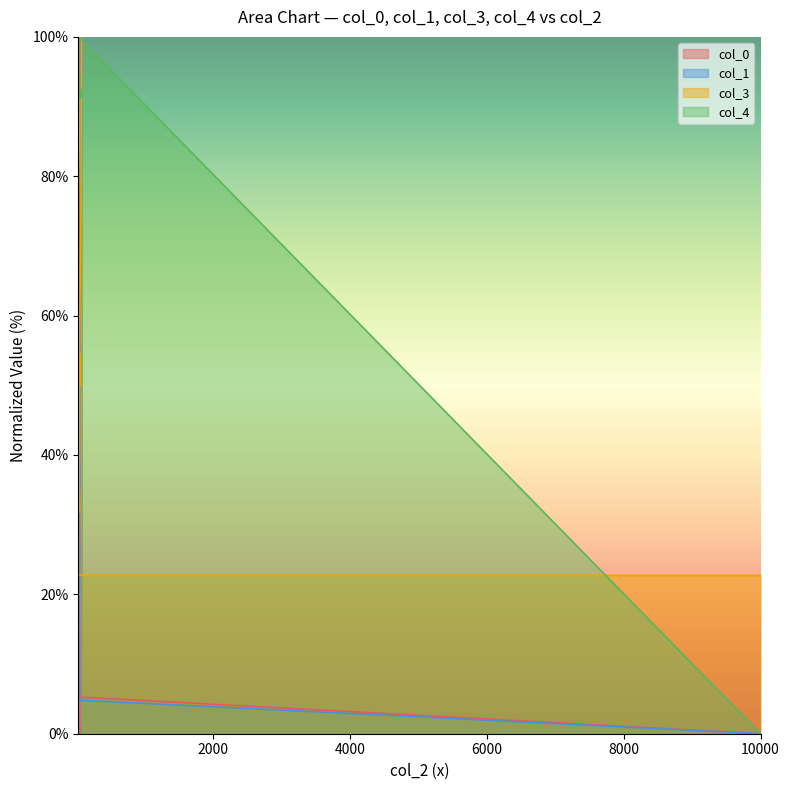

After their last crossing, which series has the higher values: col_1 or col_4?

col_1